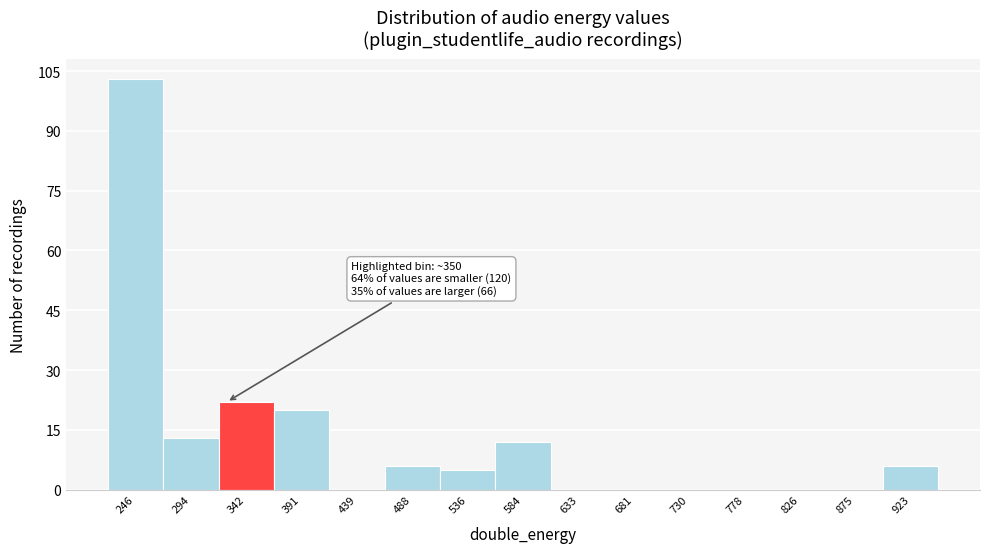

Reading left to right, extract all data points from this chart.

246=103	294=13	342=22	391=20	439=0	488=6	536=5	584=12	633=0	681=0	730=0	778=0	826=0	875=0	923=6